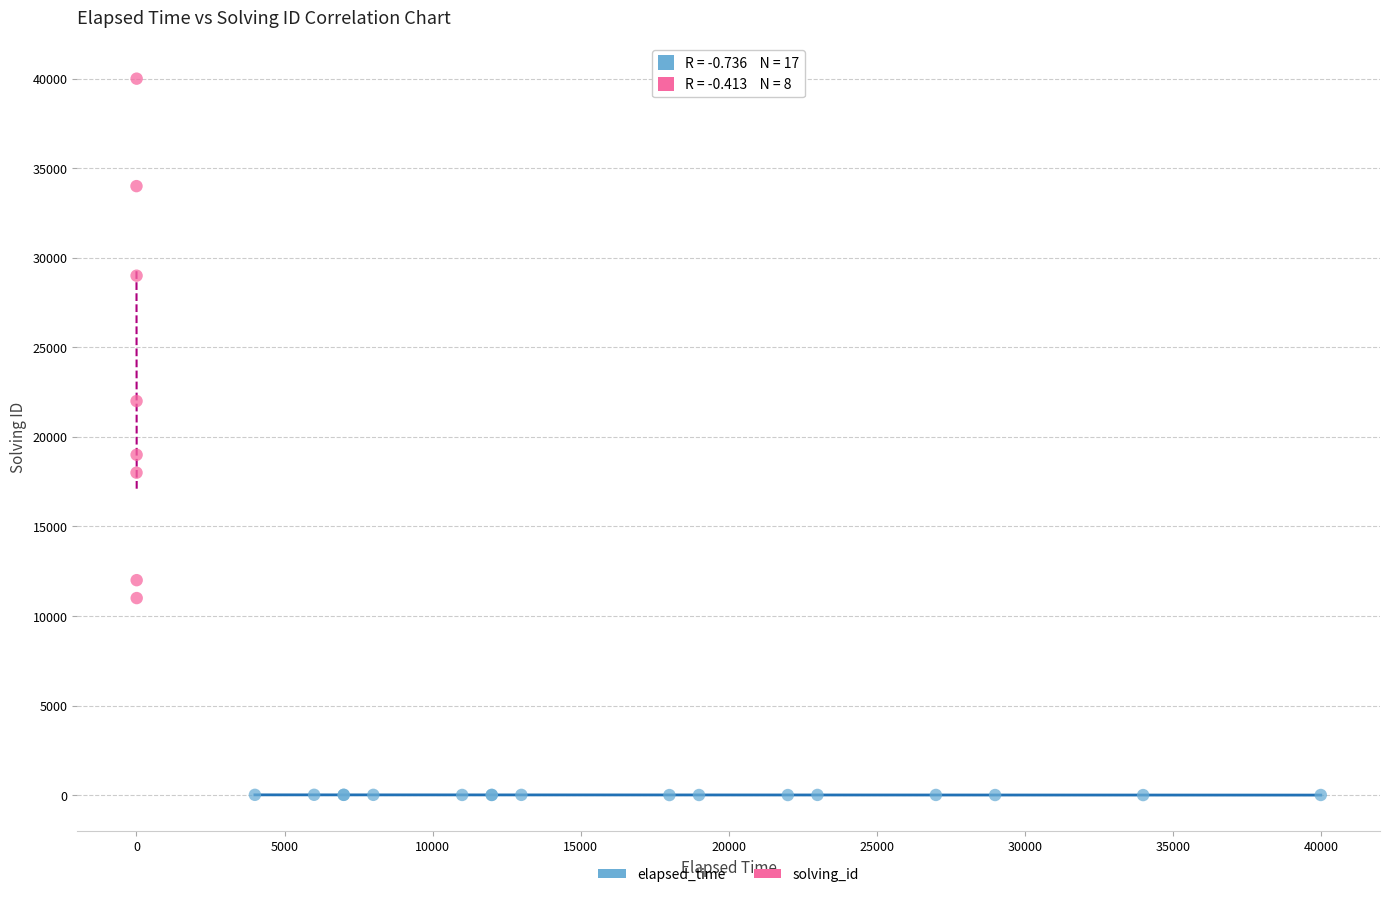

Which series has the largest Y range (max minus min)?

solving_id